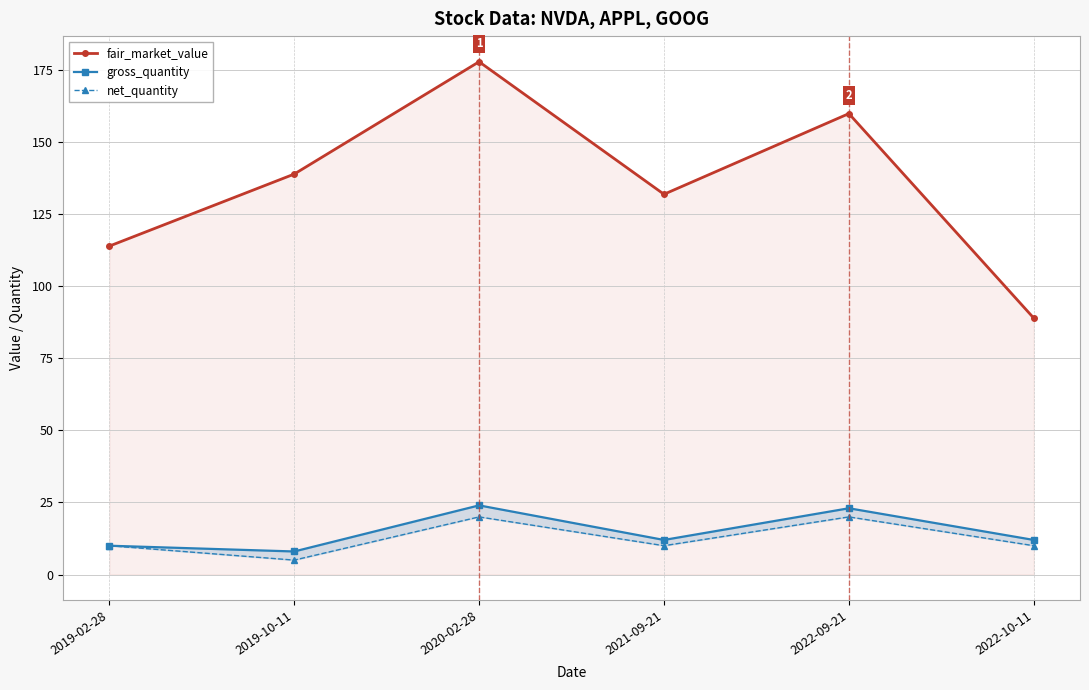

Does the chart display data point markers on the line(s)?

Yes